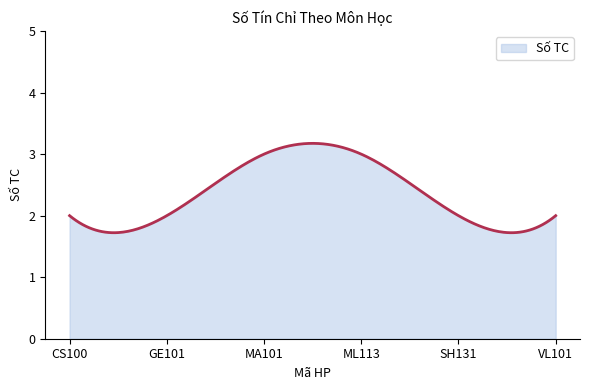

What is the difference between the second highest and minimum values?

1.5